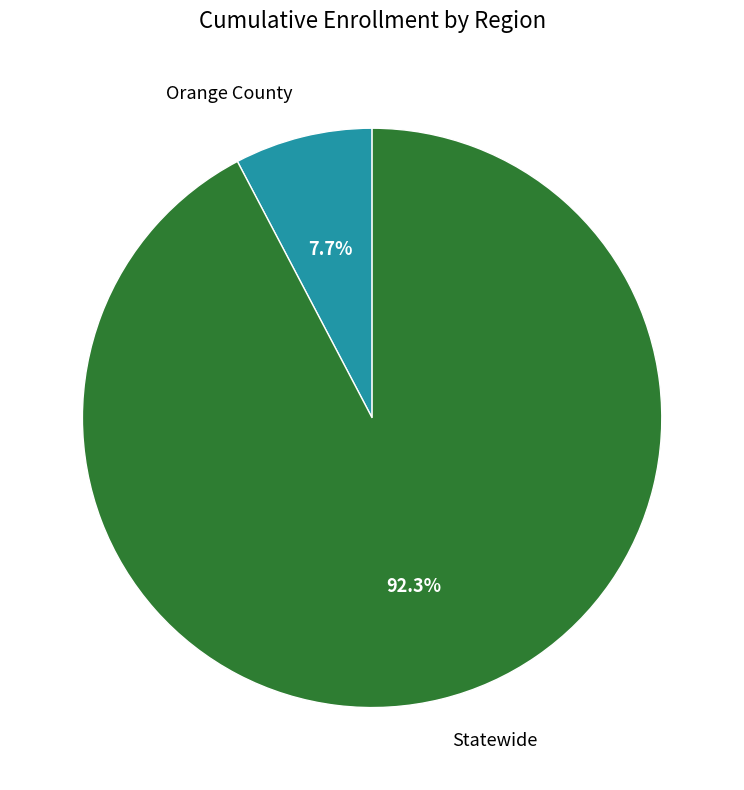

Count the number of slices in the pie.

2